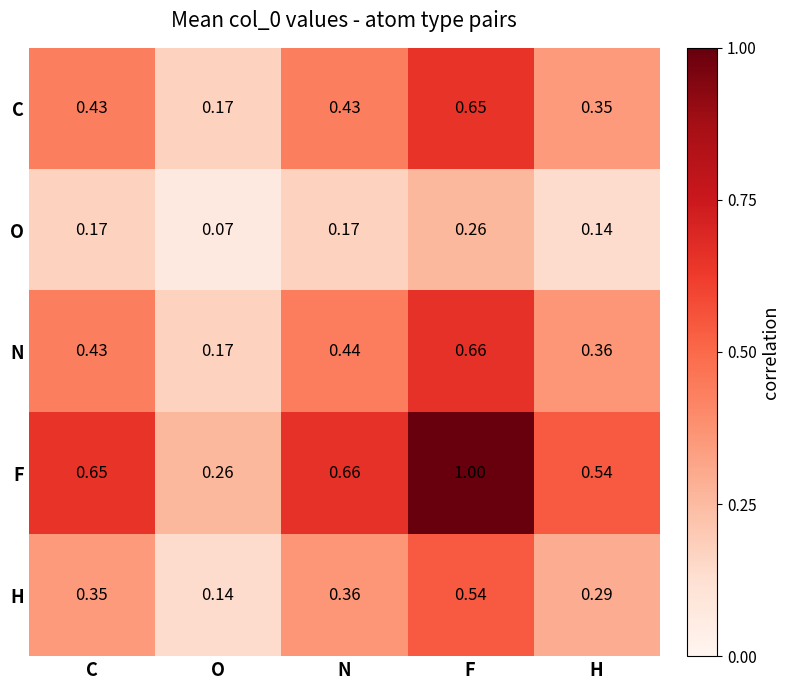

At which category does the chart reach its peak across all series?

F